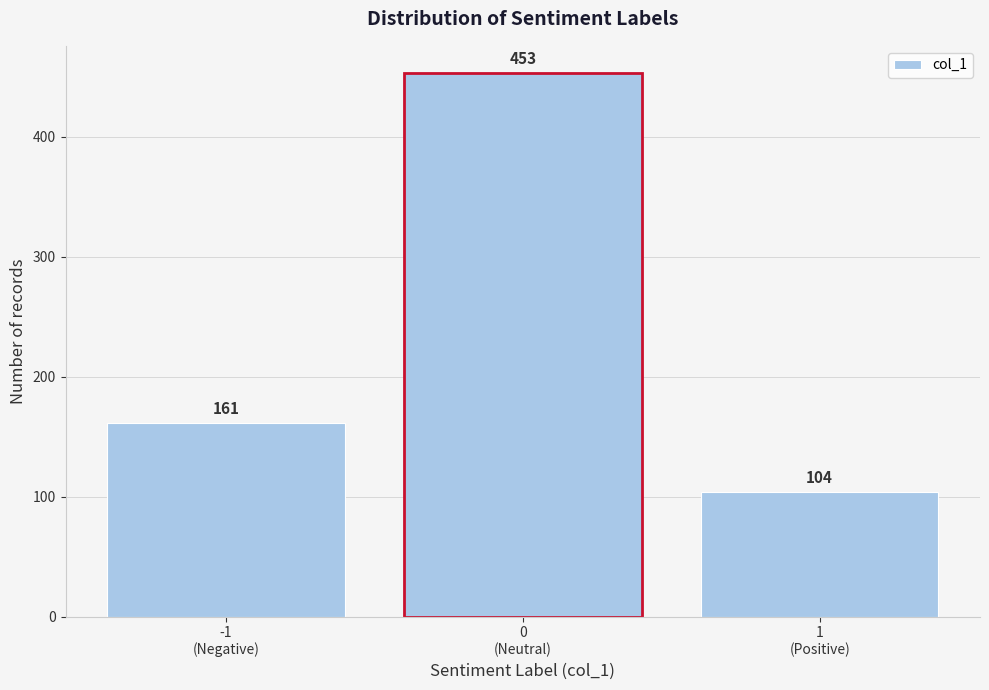

Reading right to left, list all the values displayed in this chart.

104	453	161